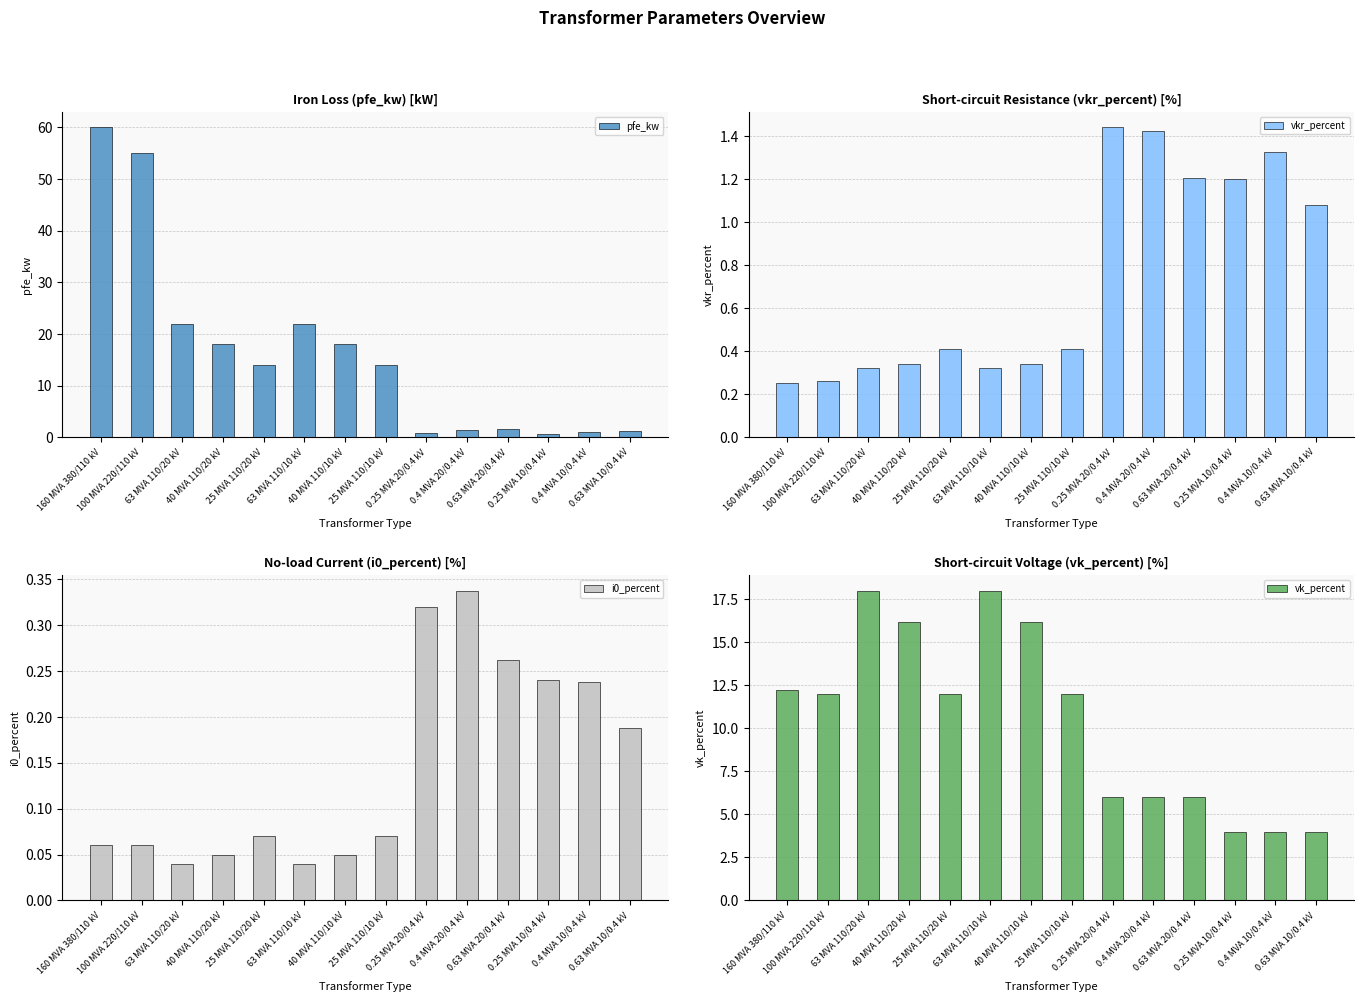

Which series has the widest spread of values?

pfe_kw